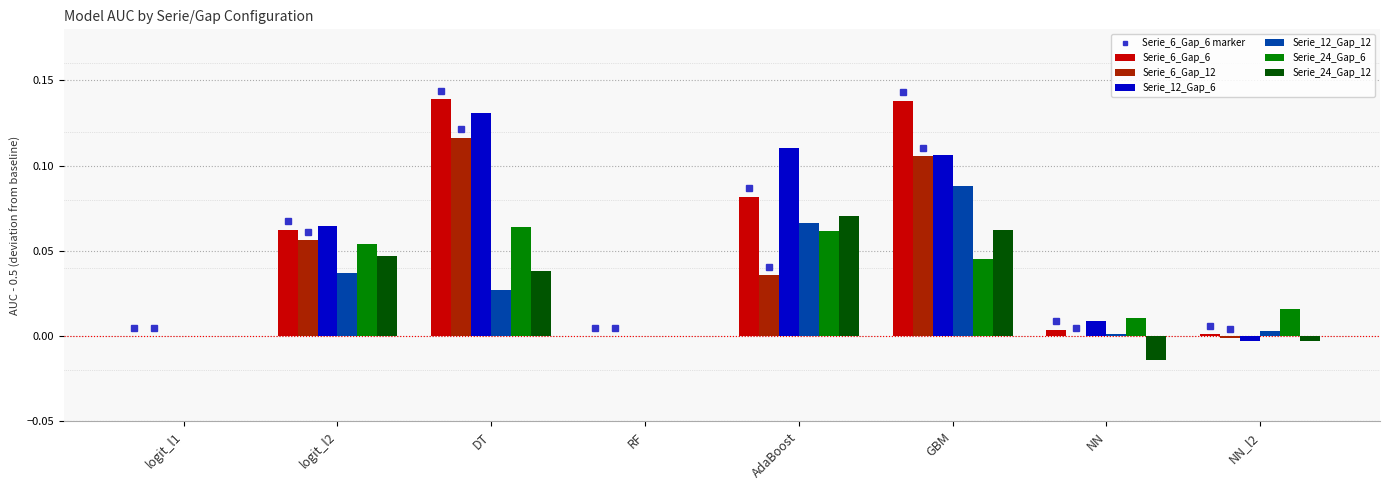

What position from the left is RF?

4